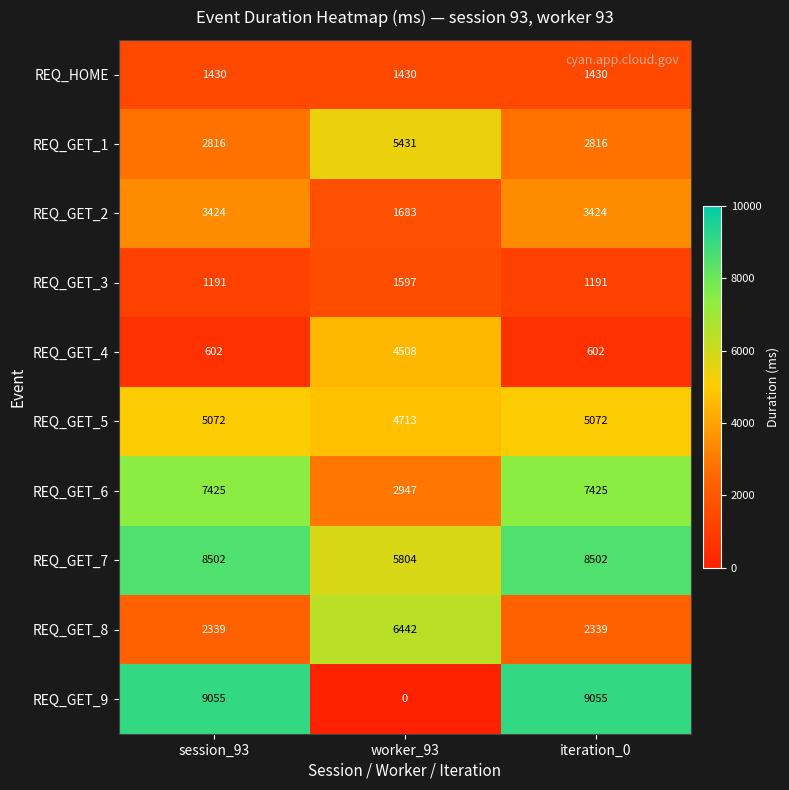

Count the number of categories in the chart.

3